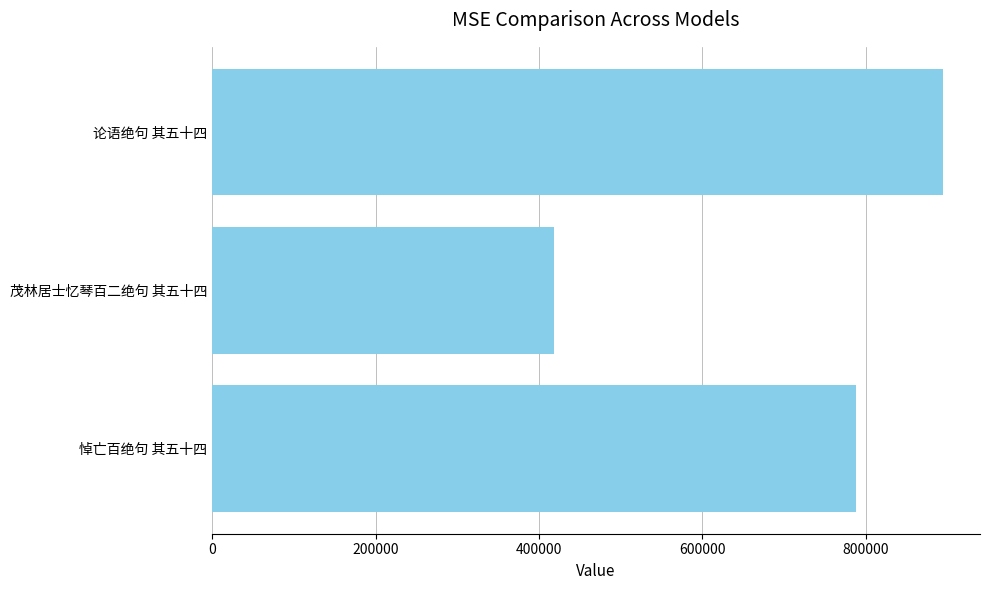

What is the change in value from 茂林居士忆琴百二绝句 其五十四 to 论语绝句 其五十四?

+476922